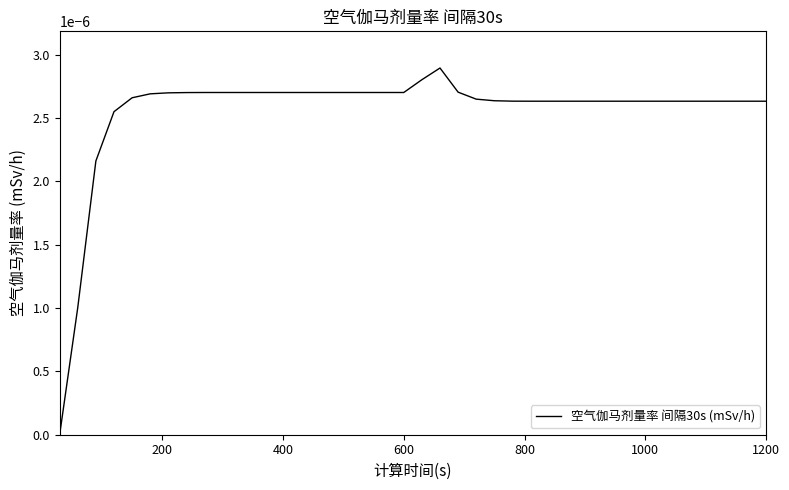

How many lines are shown in the chart?

1